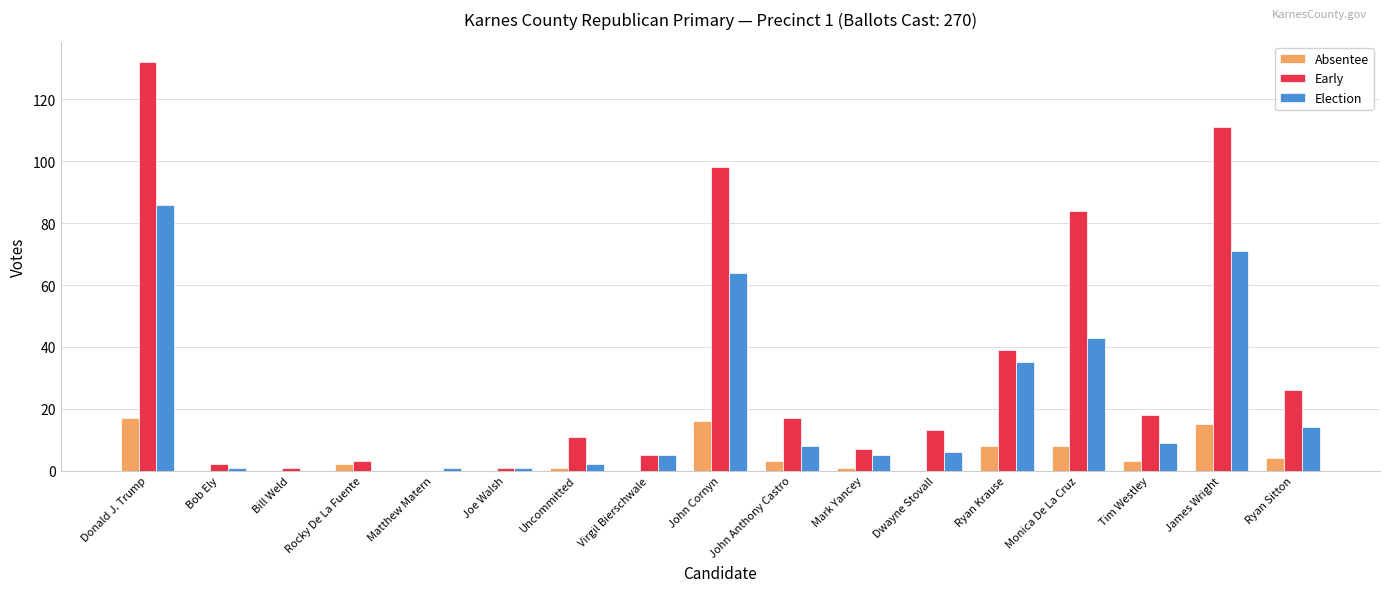

Count the number of categories in the chart.

17